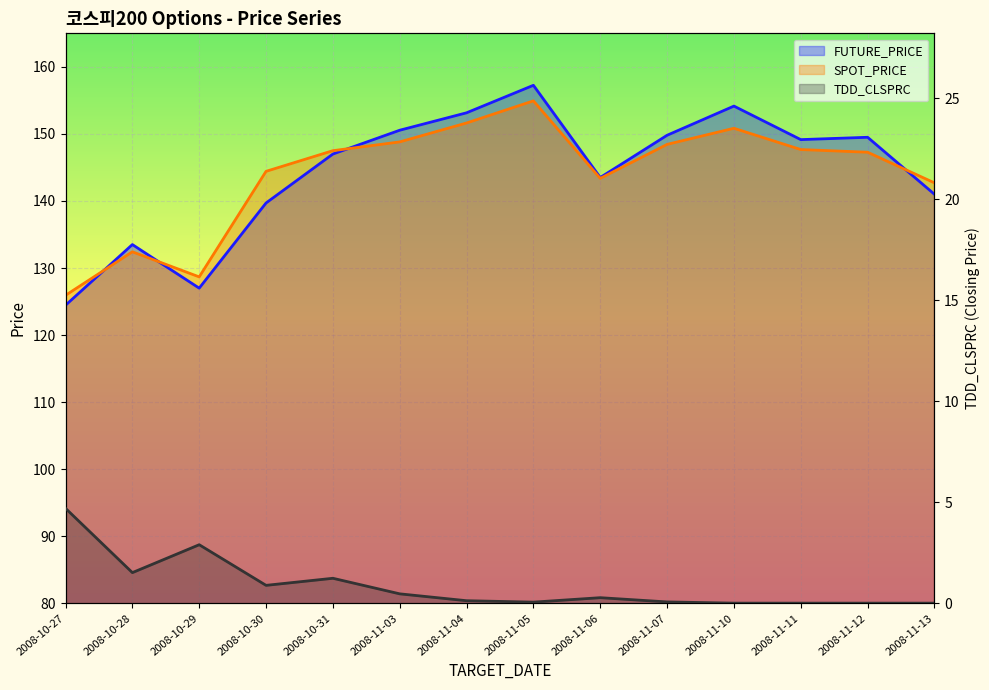

The value of TDD_CLSPRC at 2008-10-27 is 4.7. True or false?

True